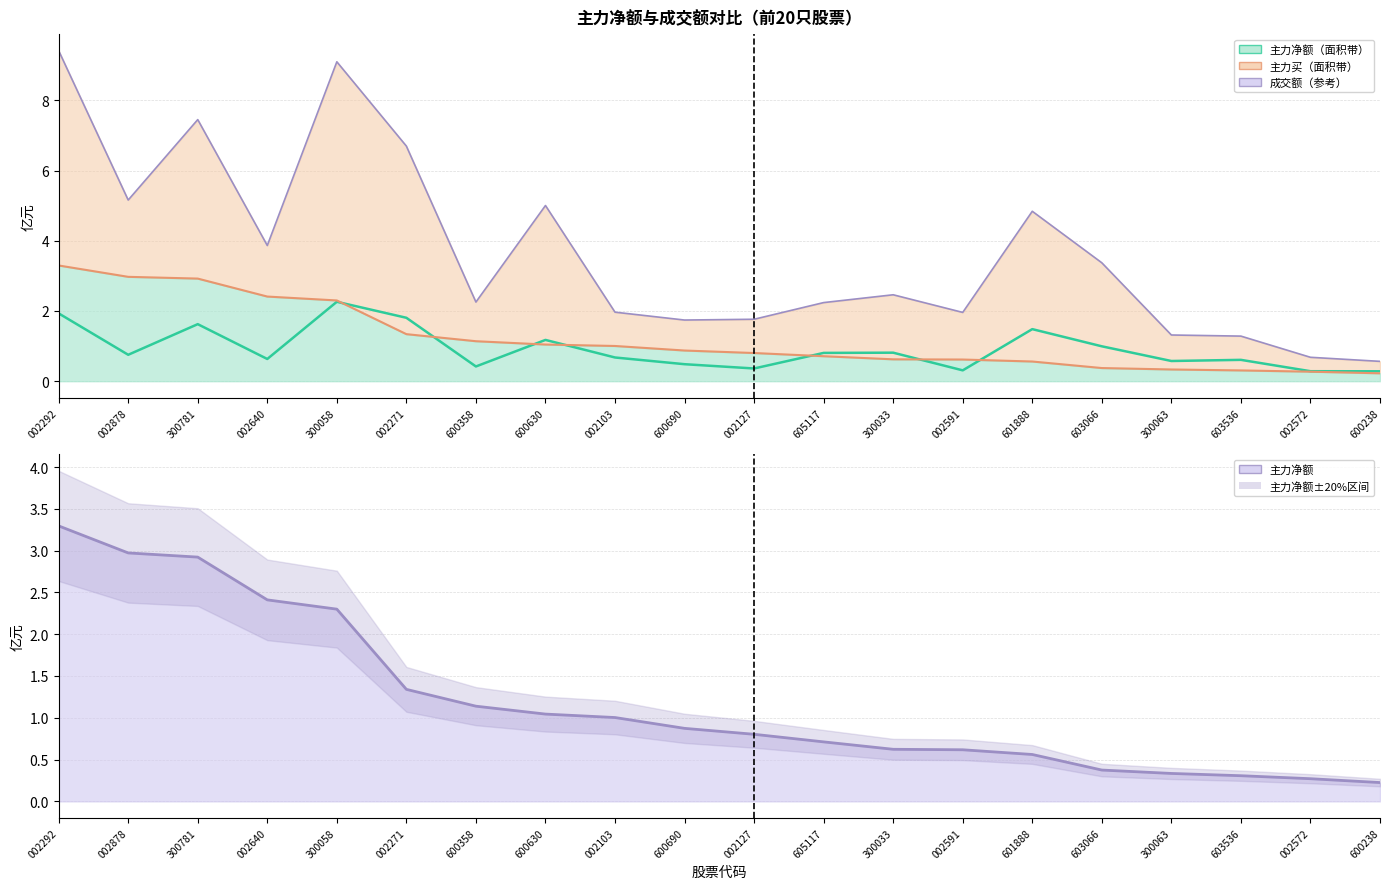

List the labels in order of 主力净额 value, smallest first.

600238, 002572, 603536, 300063, 603066, 601888, 002591, 300033, 605117, 002127, 600690, 002103, 600630, 600358, 002271, 300058, 002640, 300781, 002878, 002292